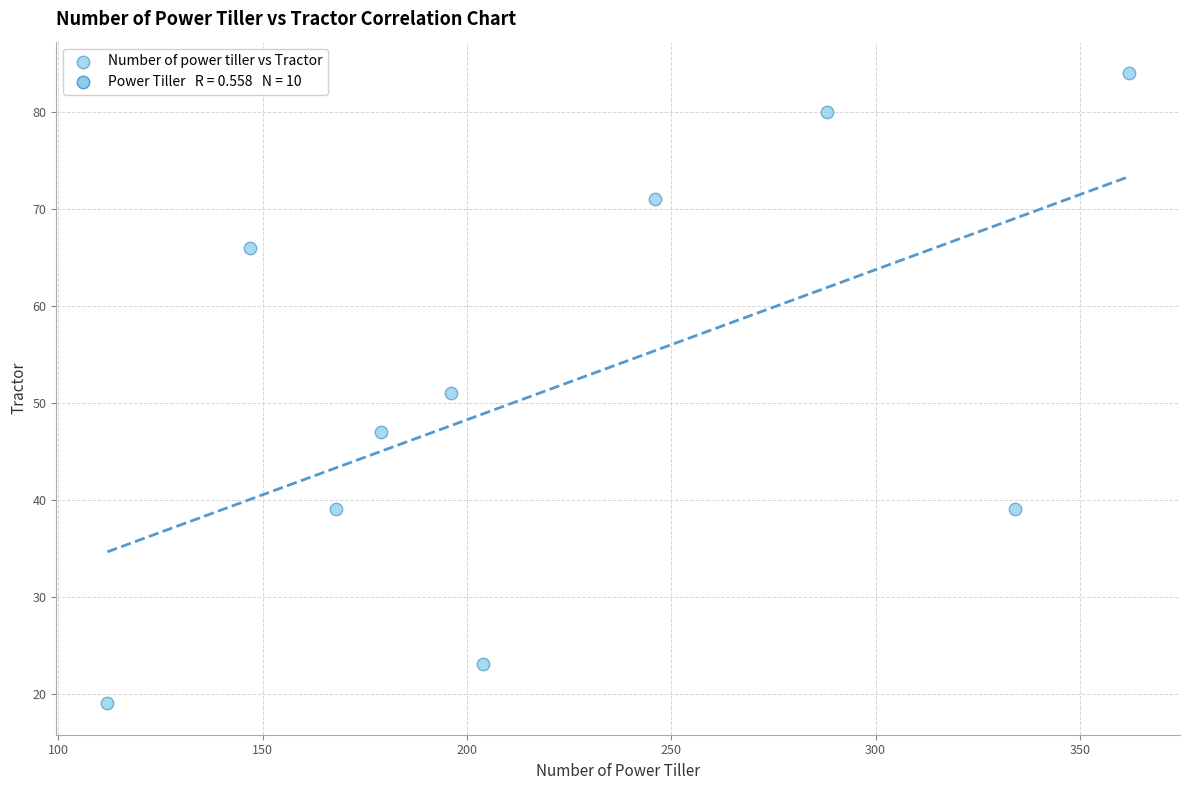

What is the average X value?

224